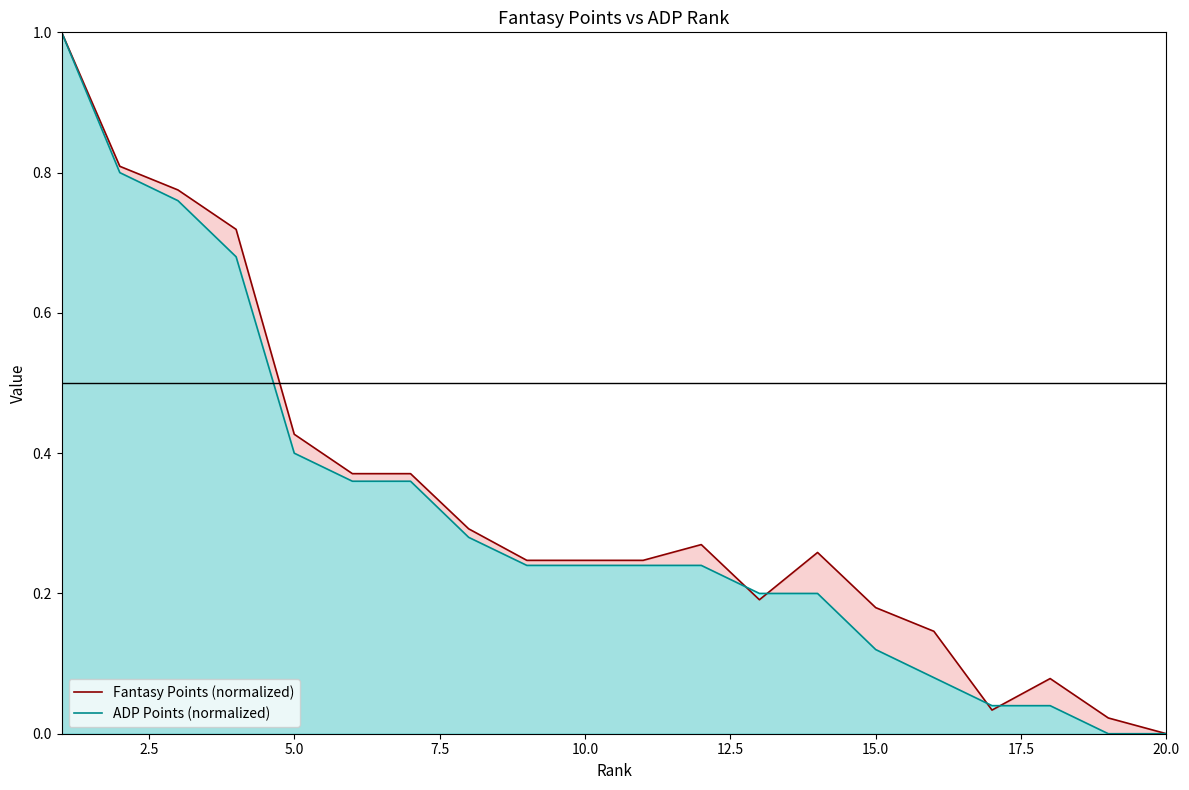

At how many categories does at least one series exceed 0?

19